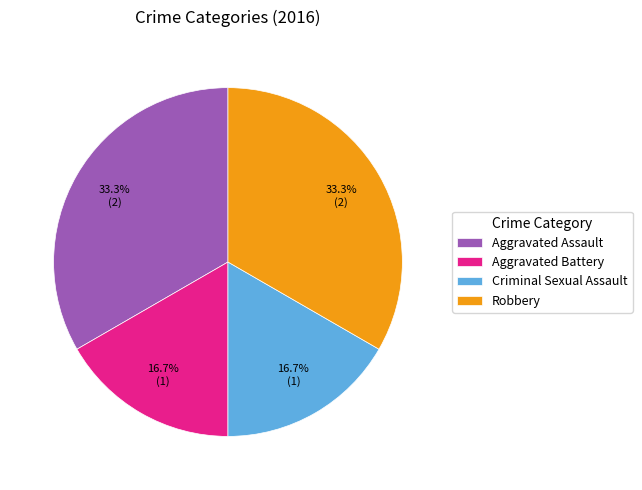

What percentage is NOT represented by Criminal Sexual Assault?

83.3%